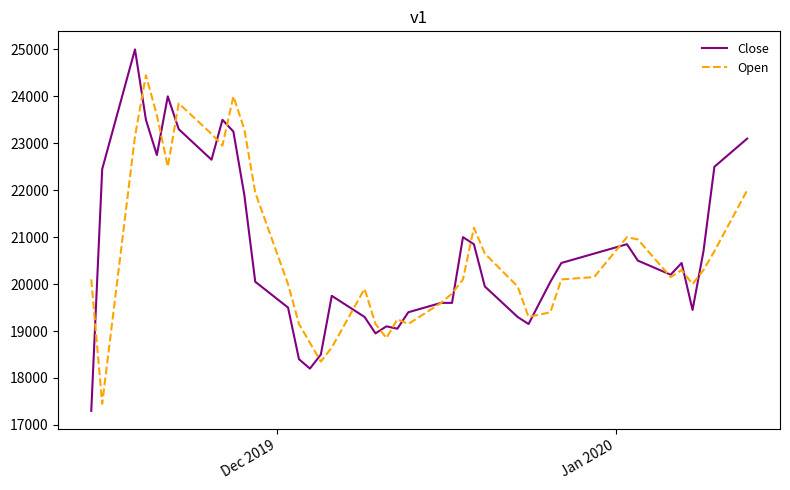

Which series has the widest spread of values?

Close